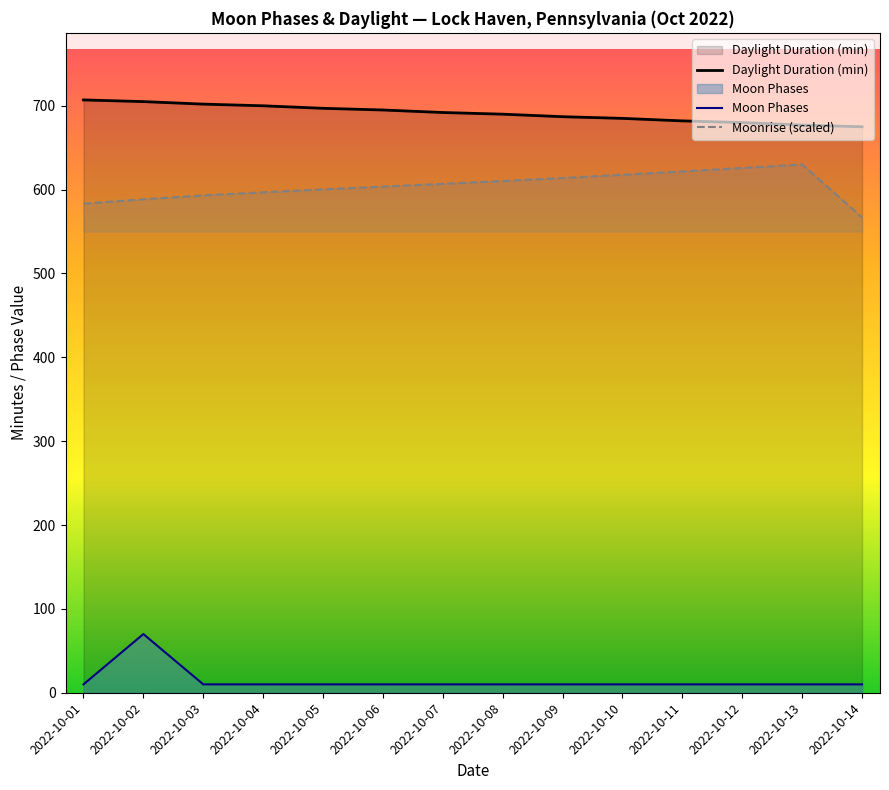

At how many categories does at least one series exceed 498?

14